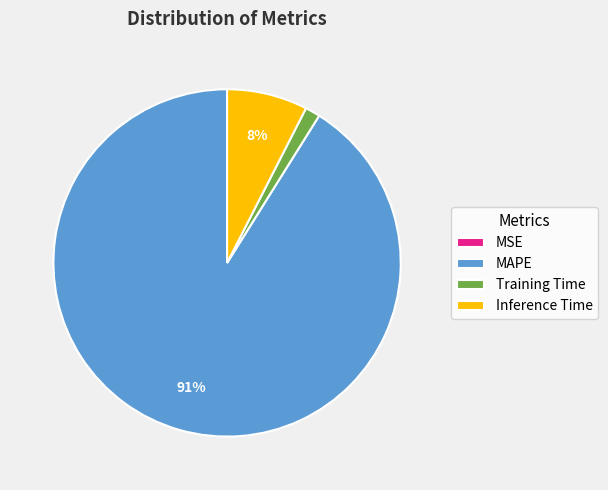

The MAPE slice represents 84% of the pie. True or false?

False